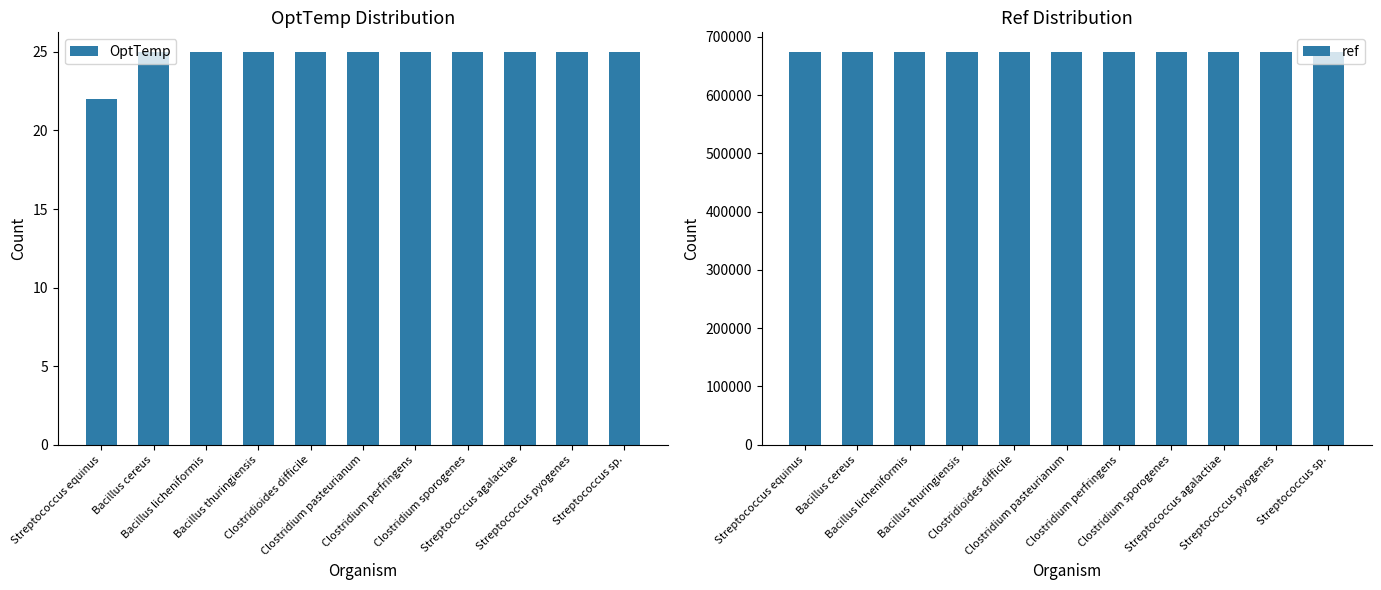

What is the total value across all series at Bacillus cereus?

674102